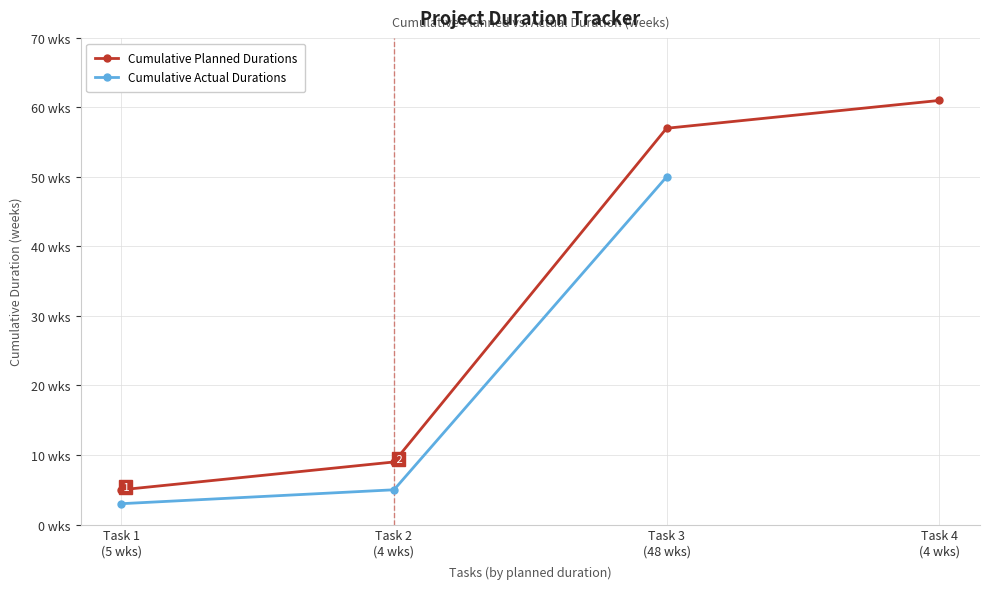

What is the lowest value of the Cumulative Planned Durations series?

5.0